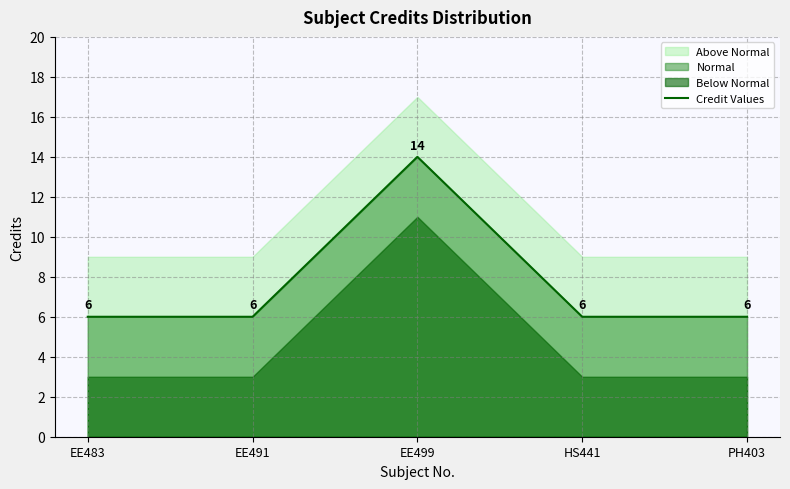

How many points are higher than both their immediate neighbors (excluding endpoints)?

1